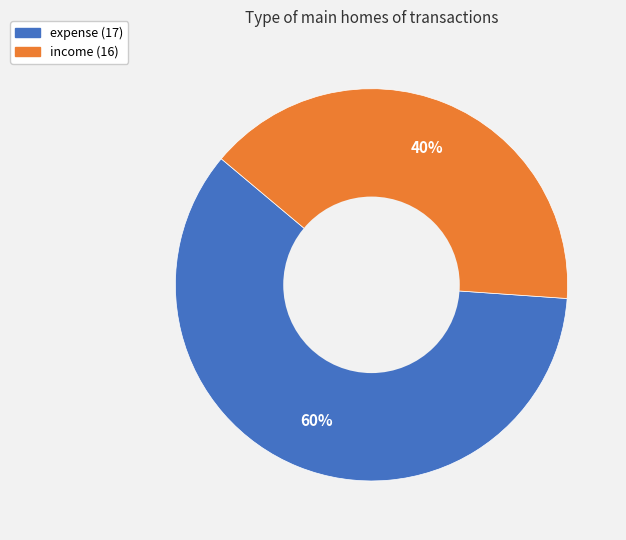

Is it true that expense (17) is 60% of the pie?

True